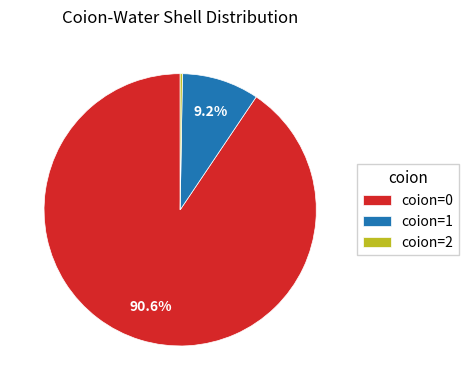

What is the majority slice?

coion=0